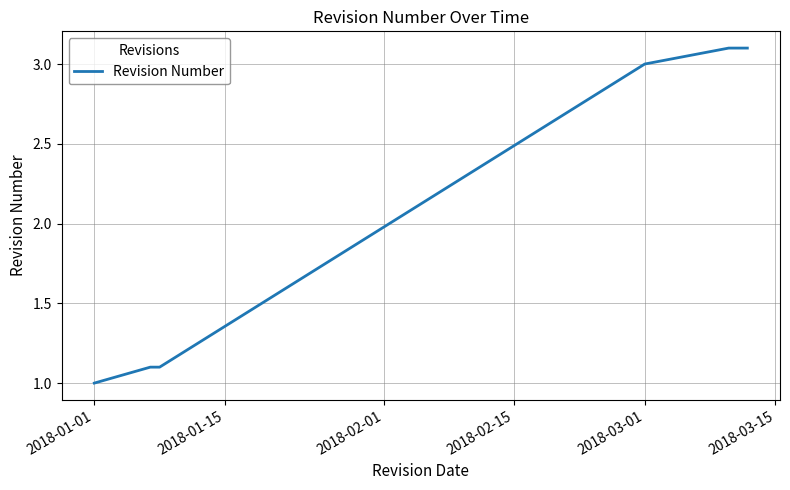

What is the greatest value displayed?

3.1